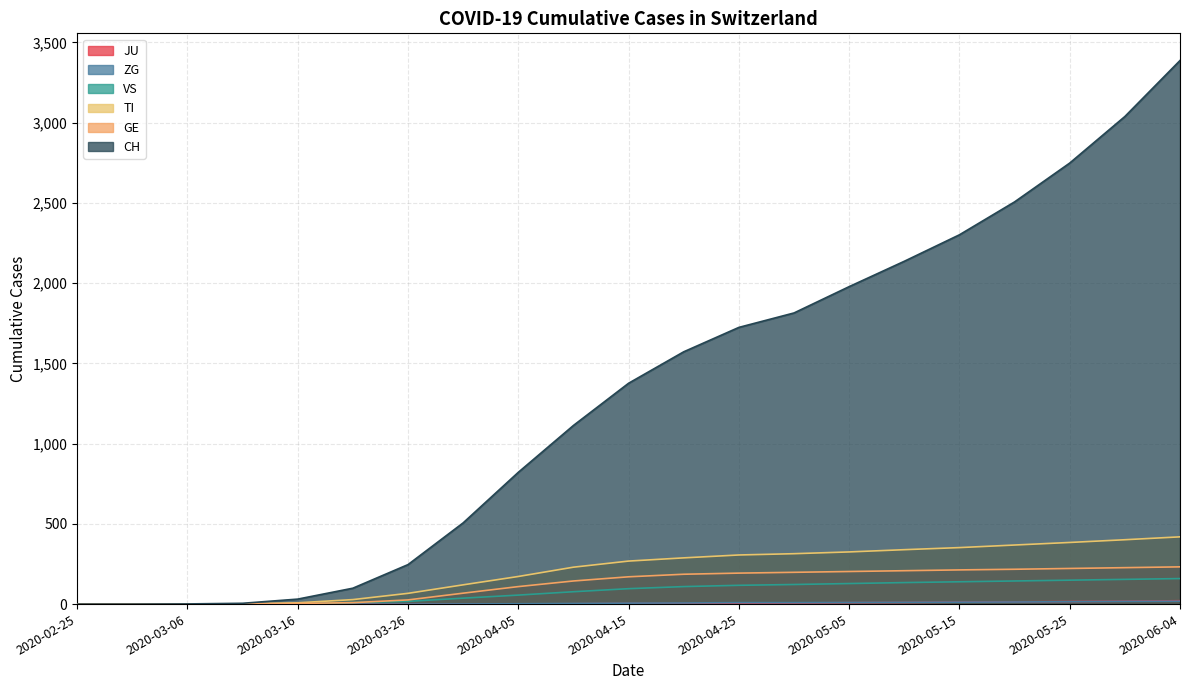

True or false: ZG has a value of 14 at 2020-05-31.

False